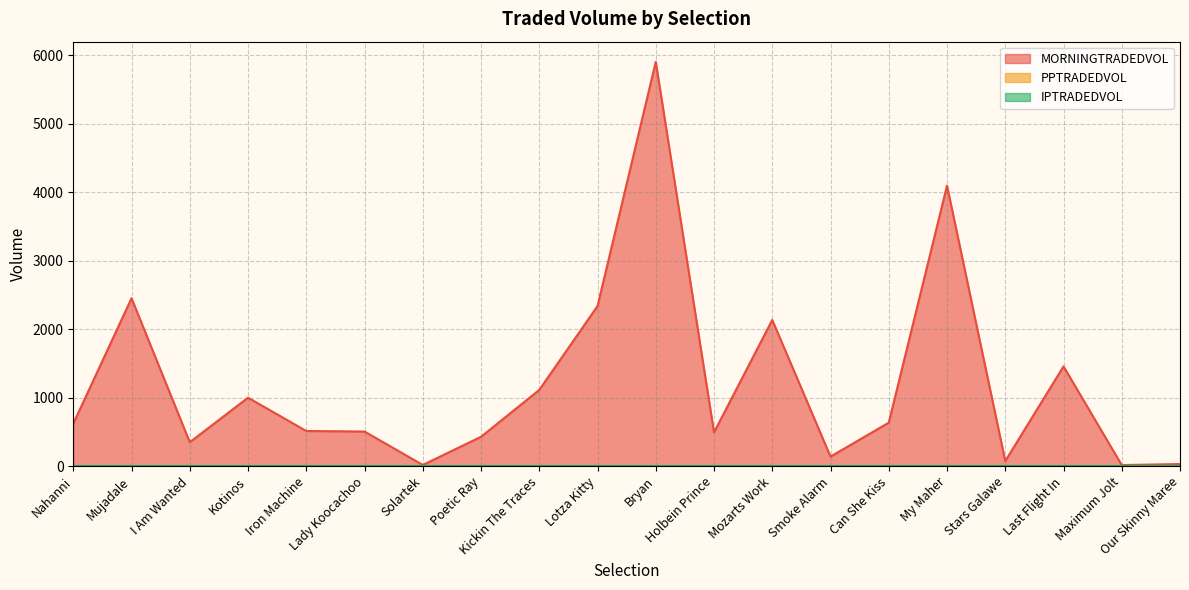

List the series in order of their peak value, highest first.

MORNINGTRADEDVOL, PPTRADEDVOL, IPTRADEDVOL